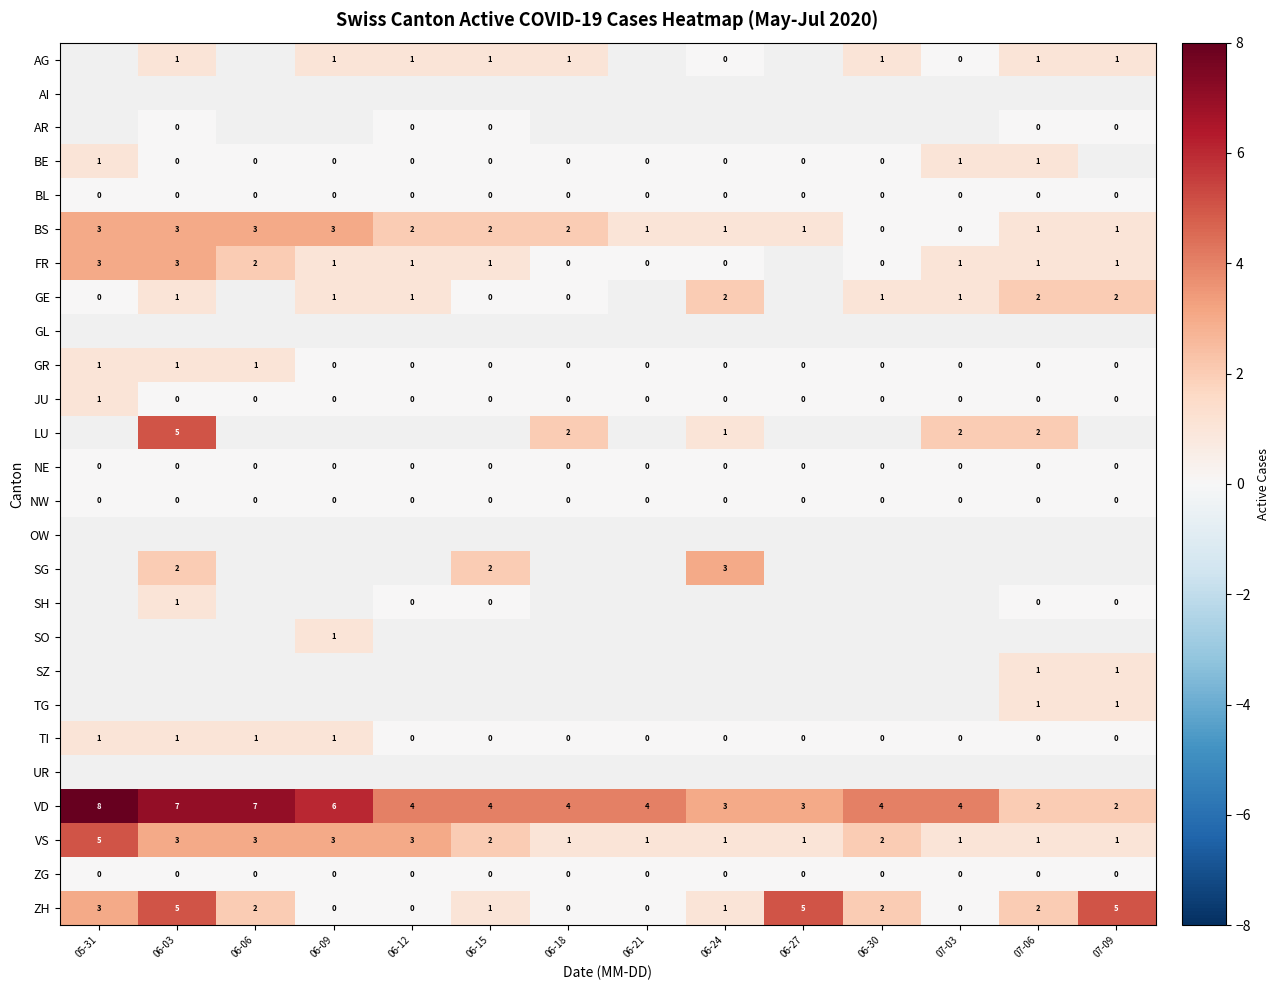

Is it true that NE equals 0 at 06-12?

True